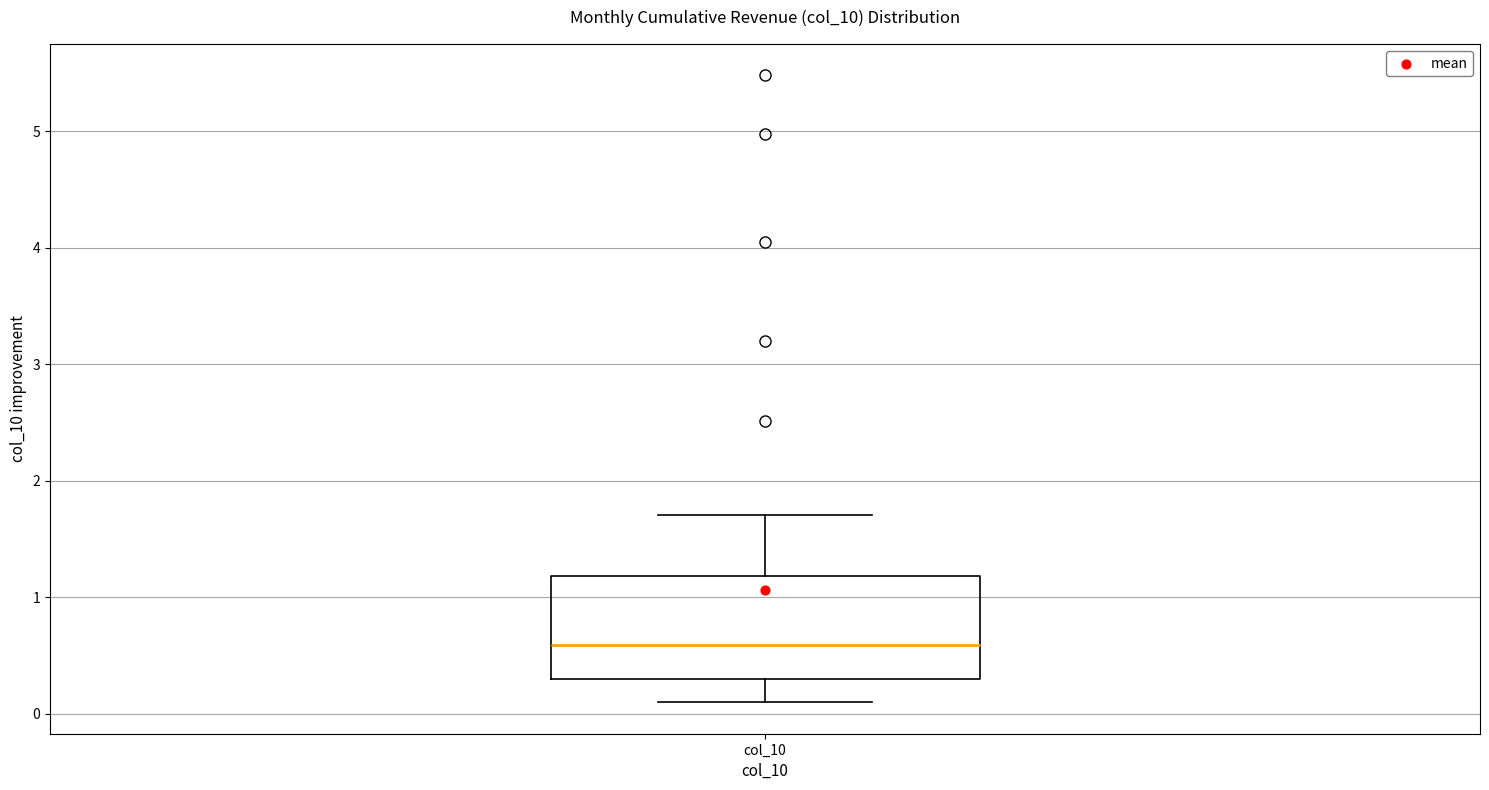

Read this box plot against the y-axis: the position of the median line, the range covered by the box, and the ends of both whiskers. The values are not printed on the chart, so give them approximately, as read against the axis.

median 0.6, box 0.3 to 1.2, whiskers 0.1 to 1.7